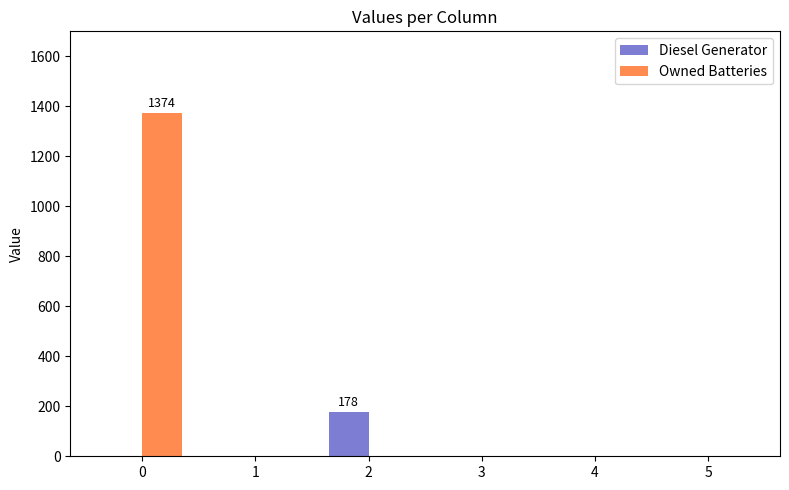

Which series changed the most between 0 and 2?

Owned Batteries